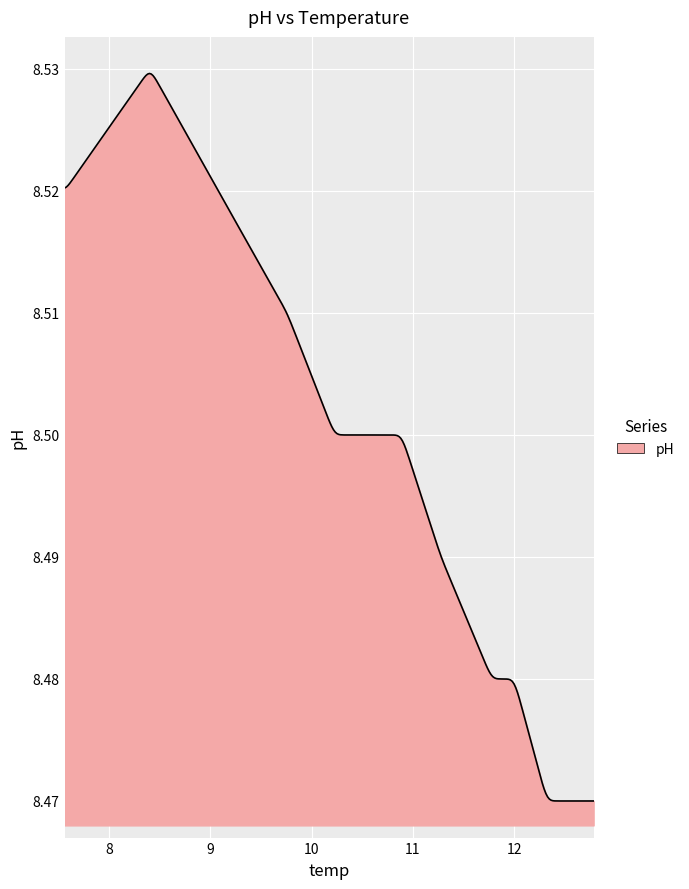

What is the label of the 11th point from the right?

8.404